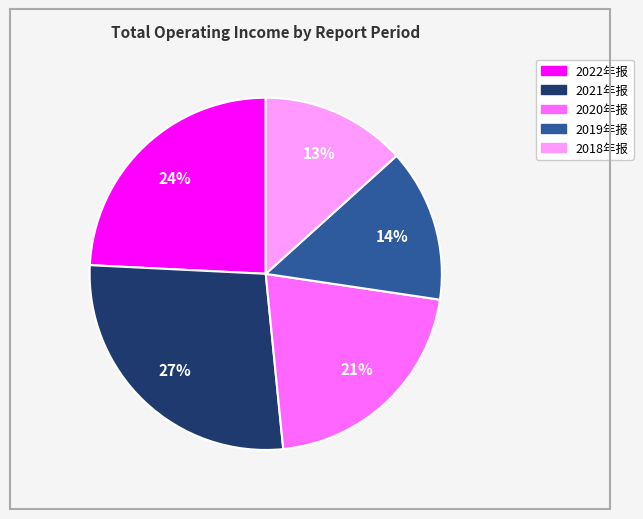

Between 2021年报 and 2022年报, which is larger?

2021年报